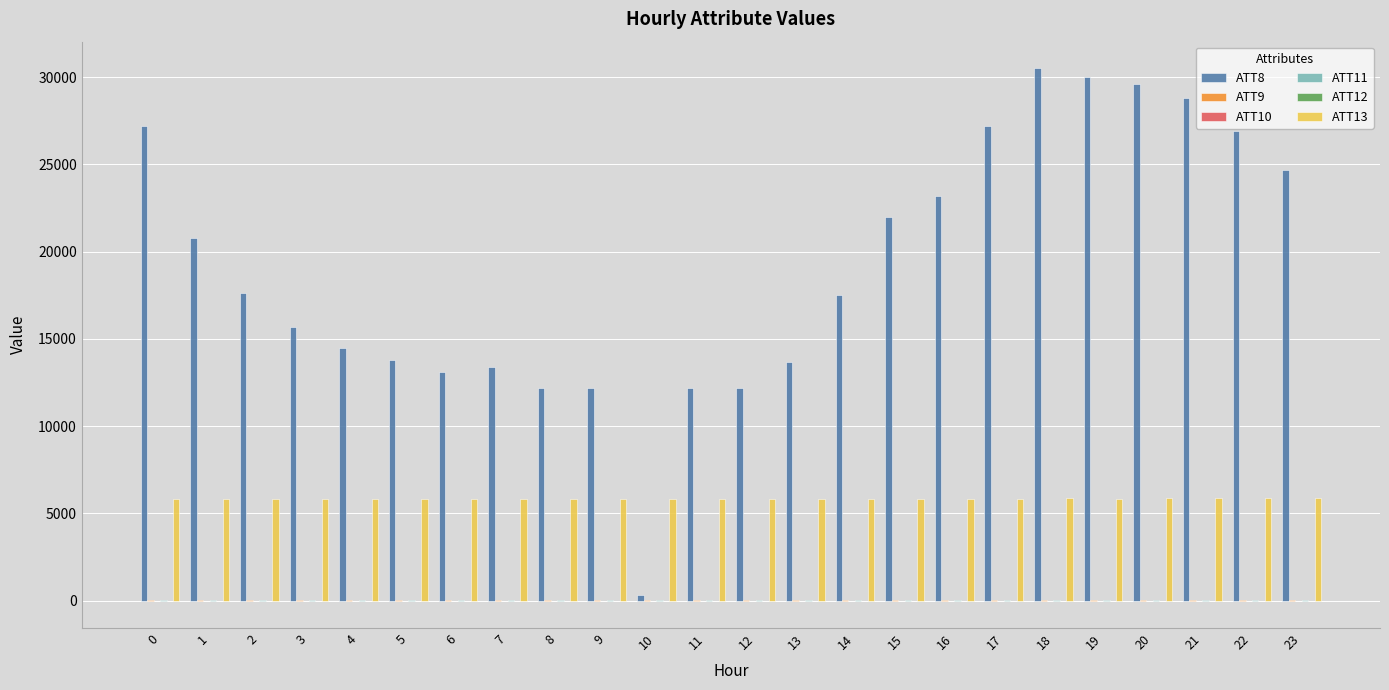

What is the maximum value shown in the chart?

30500.0